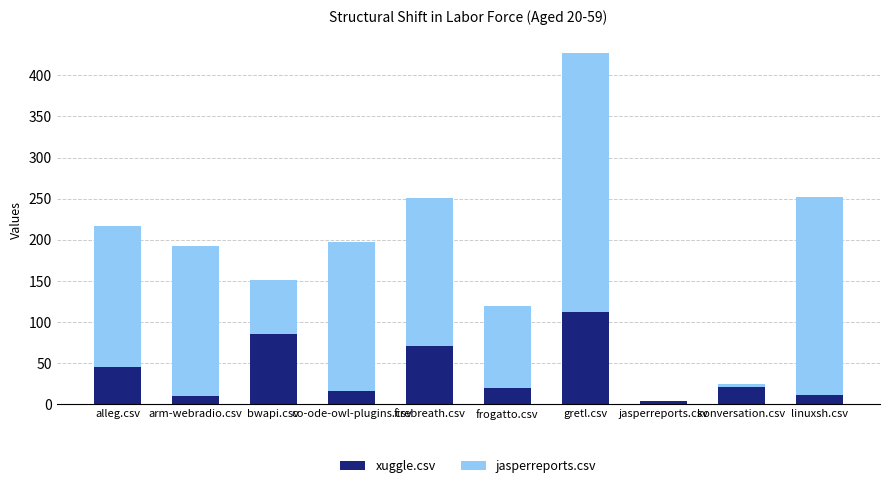

What is the total value across all series at alleg.csv?

217